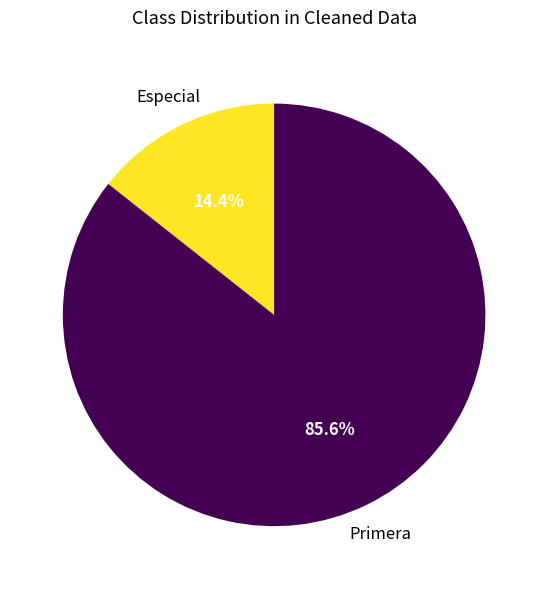

Is there any slice that represents more than half of the pie?

Yes